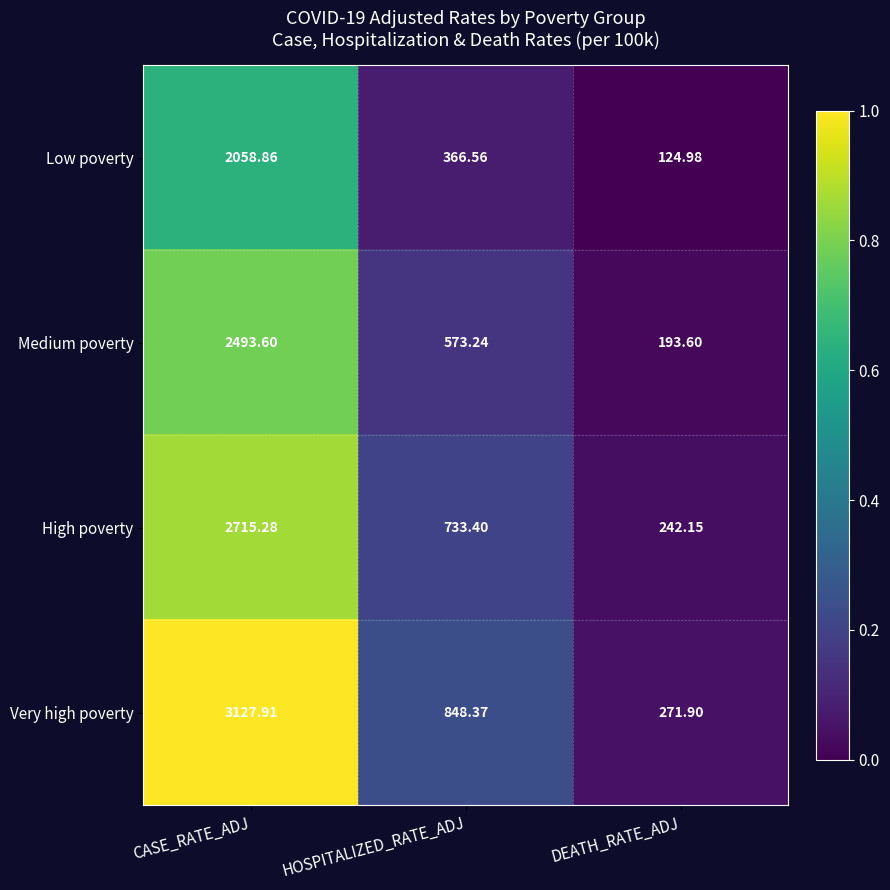

Which series has the largest total across all categories?

Very high poverty